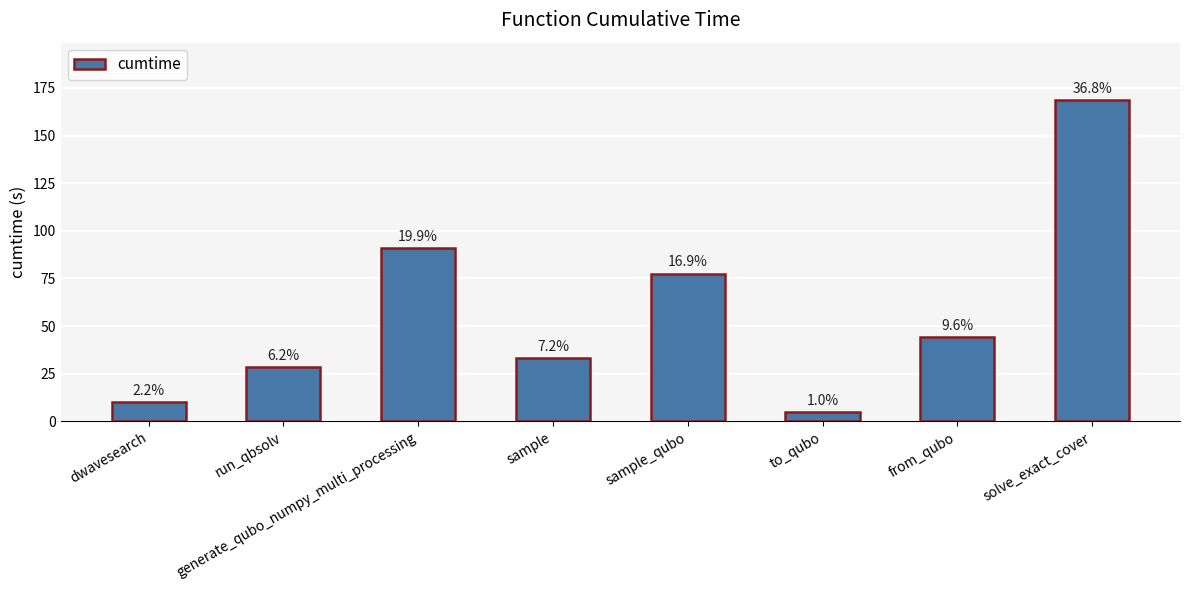

Reading left to right, what are all the values shown in this chart?

dwavesearch=10.2	run_qbsolv=28.3	generate_qubo_numpy_multi_processing=91.0	sample=33.0	sample_qubo=77.4	to_qubo=4.7	from_qubo=44.1	solve_exact_cover=168.4